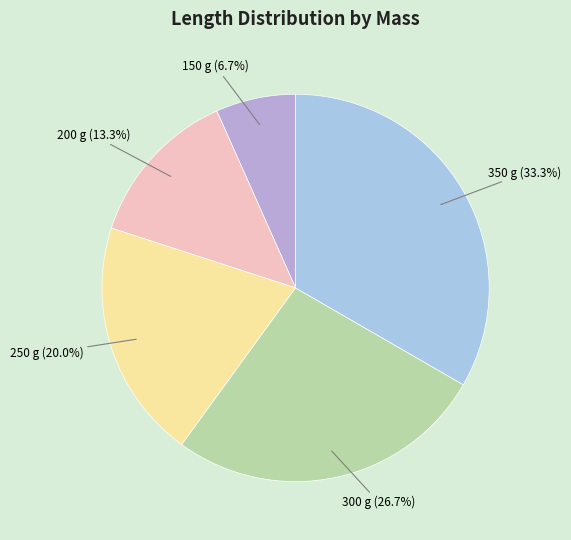

Count the number of slices in the pie.

5